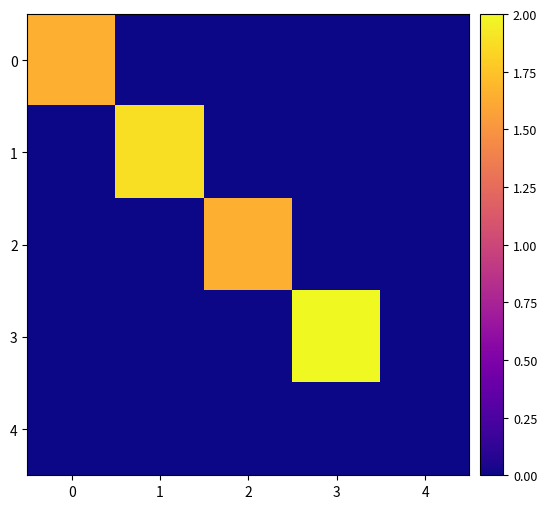

Reading left to right, extract all data points from this chart.

0: 0=1.6	1=0.0	2=0.0	3=0.0	4=0.0
1: 0=0.0	1=1.9	2=0.0	3=0.0	4=0.0
2: 0=0.0	1=0.0	2=1.6	3=0.0	4=0.0
3: 0=0.0	1=0.0	2=0.0	3=2.0	4=0.0
4: 0=0.0	1=0.0	2=0.0	3=0.0	4=0.0